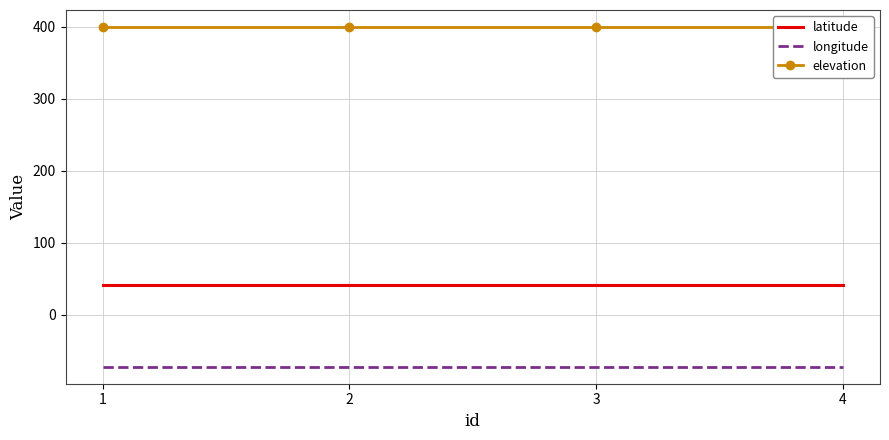

Does the chart have visible grid lines?

Yes